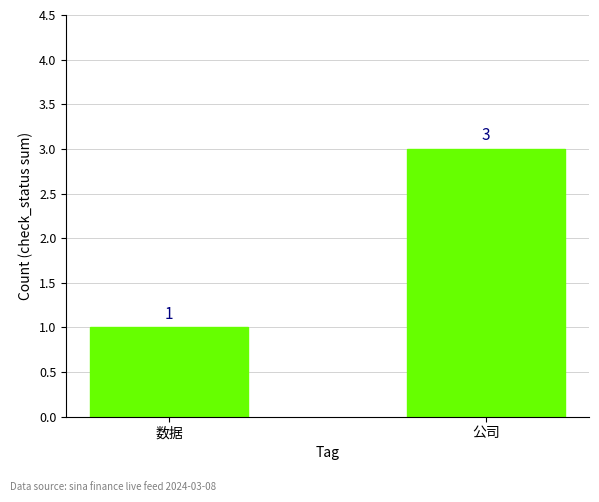

The value at 公司 is 1. True or false?

False